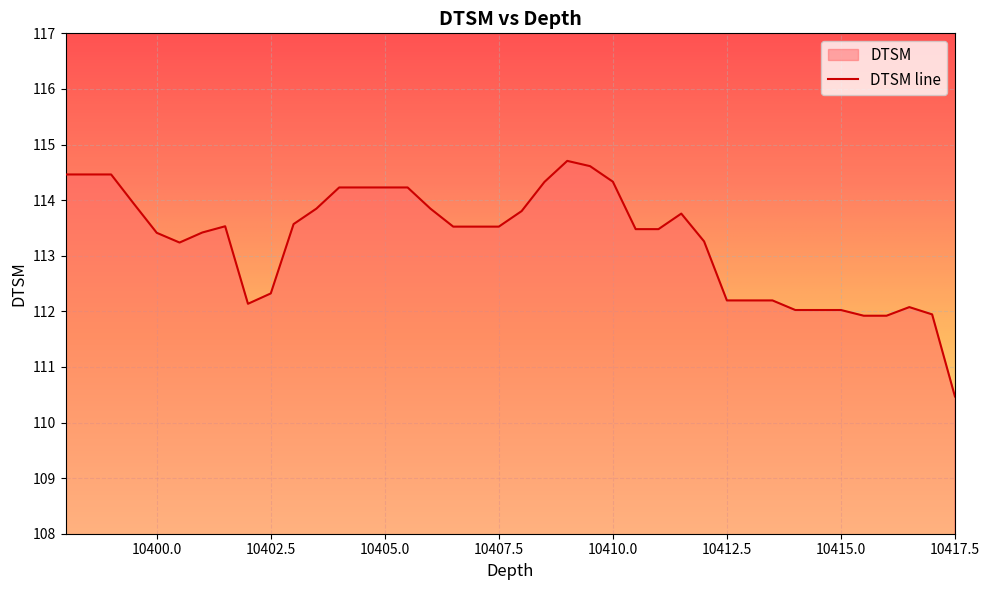

What is the approximate value at 10412.5?

112.2